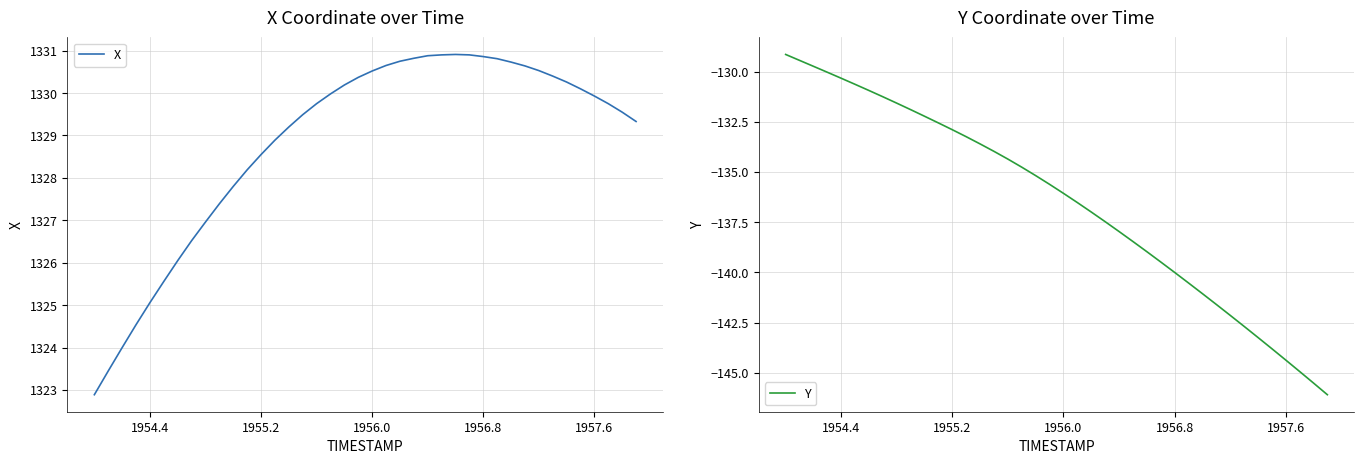

What is the value of the Y point at the 30th from the left?

-140.5